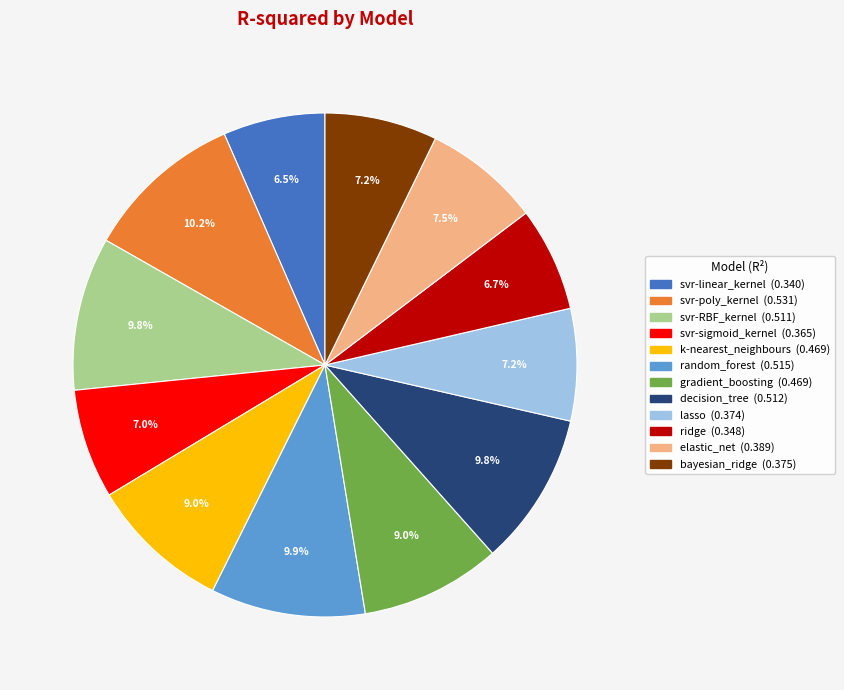

To the nearest percent, what is the difference between the ridge and k-nearest_neighbours slice percentages?

2%